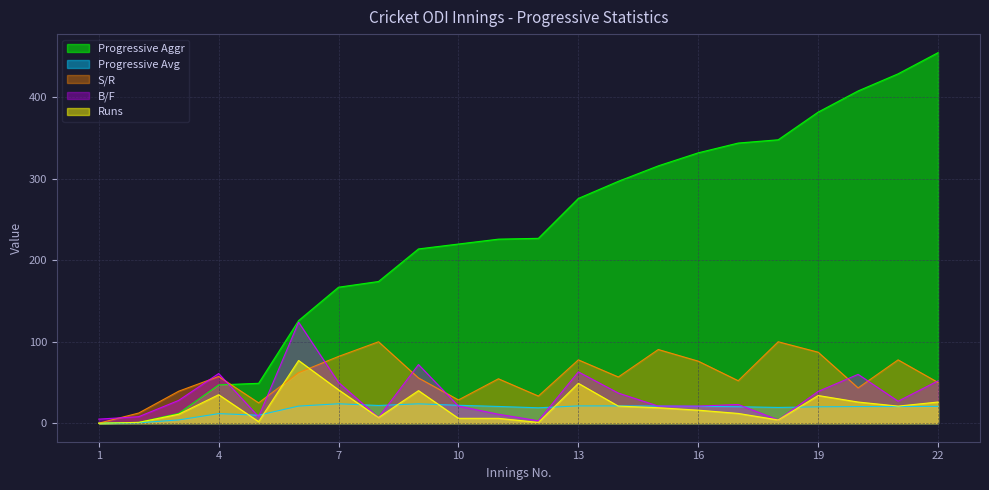

Does the chart display data point markers on the line(s)?

No